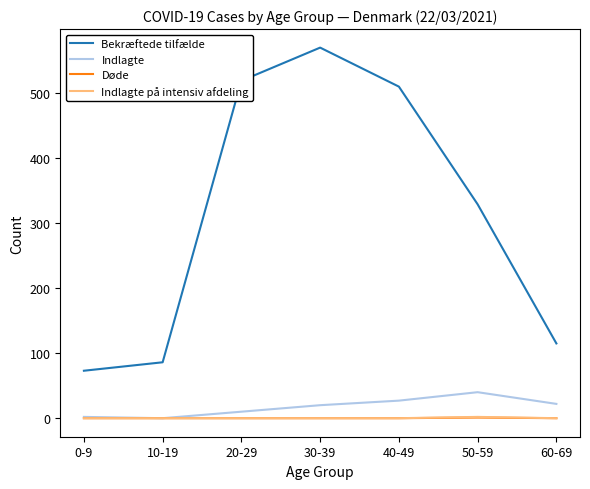

True or false: Indlagte and Bekræftede tilfælde intersect in this chart.

False